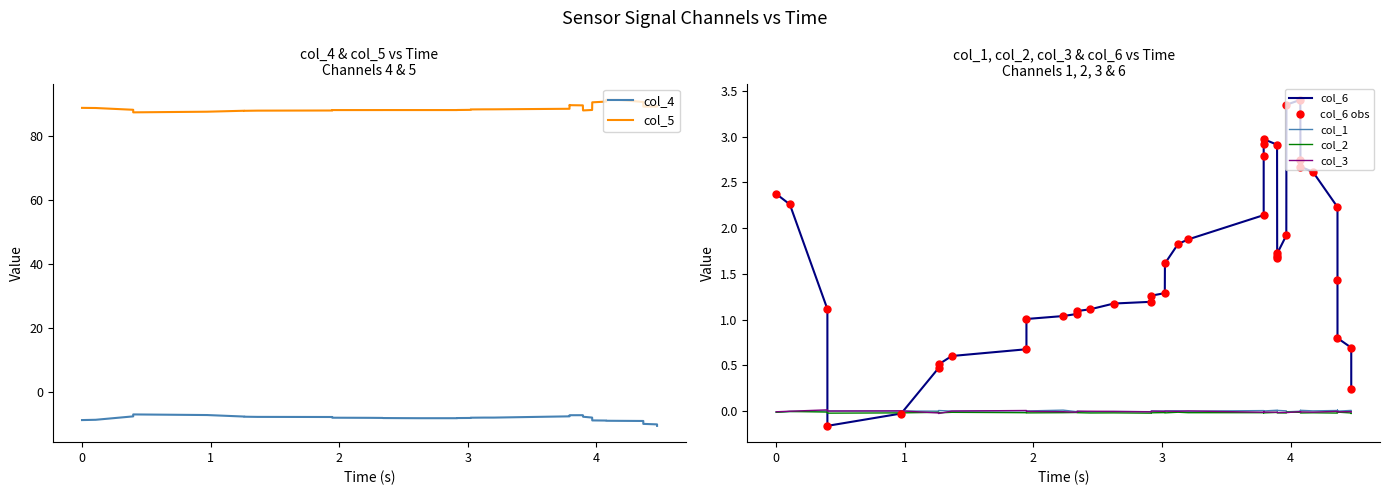

Which series has the widest spread of Y values?

col_5